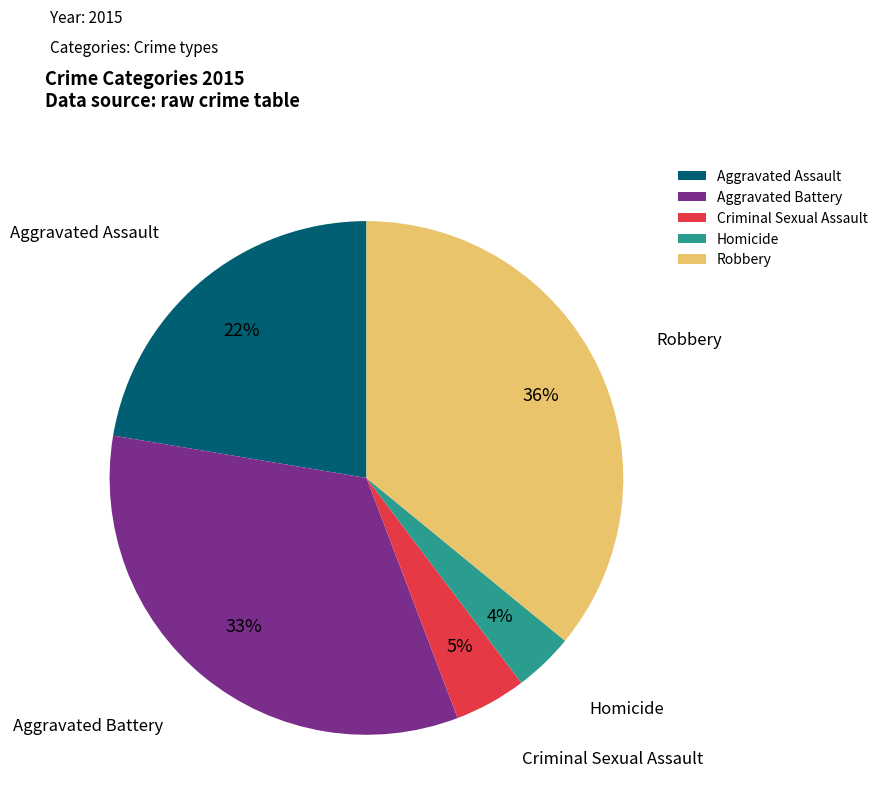

Between Robbery and Criminal Sexual Assault, which is larger?

Robbery